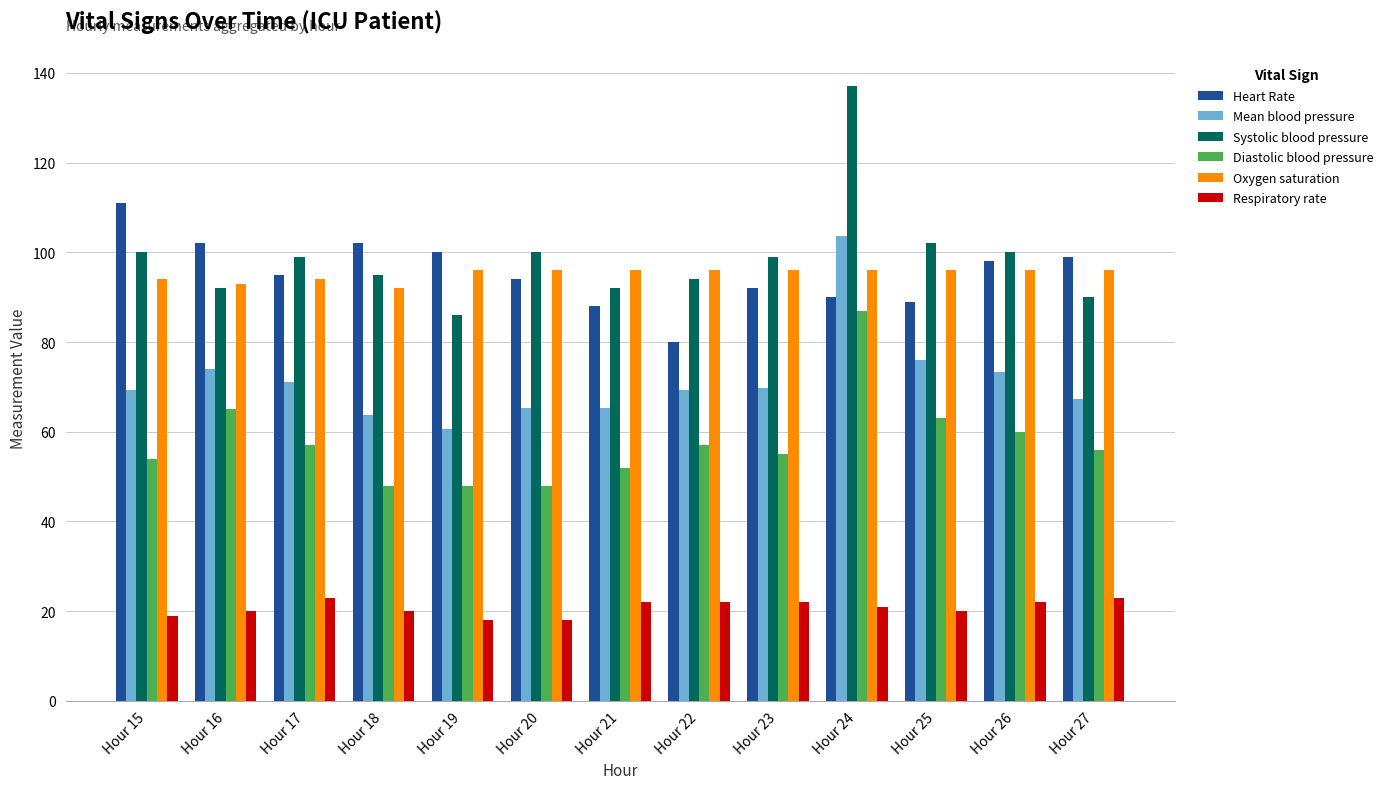

List the series in order of their peak value, lowest first.

Respiratory rate, Diastolic blood pressure, Oxygen saturation, Mean blood pressure, Heart Rate, Systolic blood pressure